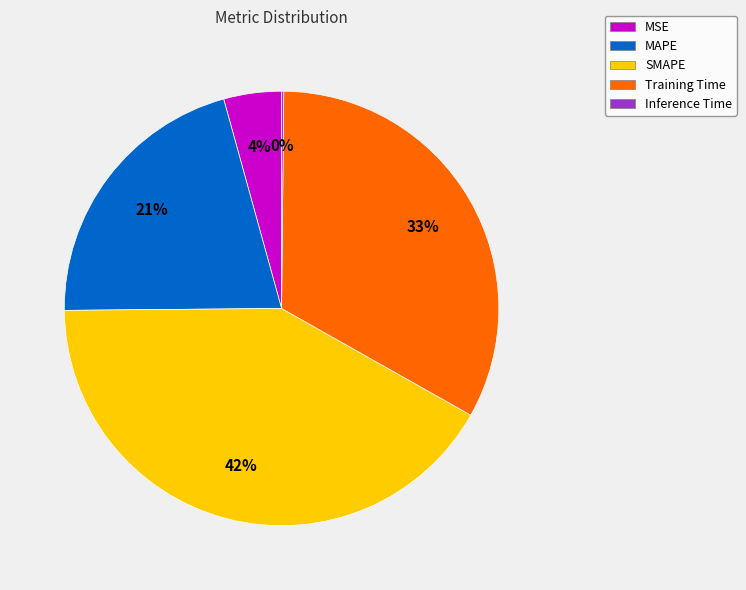

To the nearest percent, what is the combined percentage of Training Time and MSE?

37%